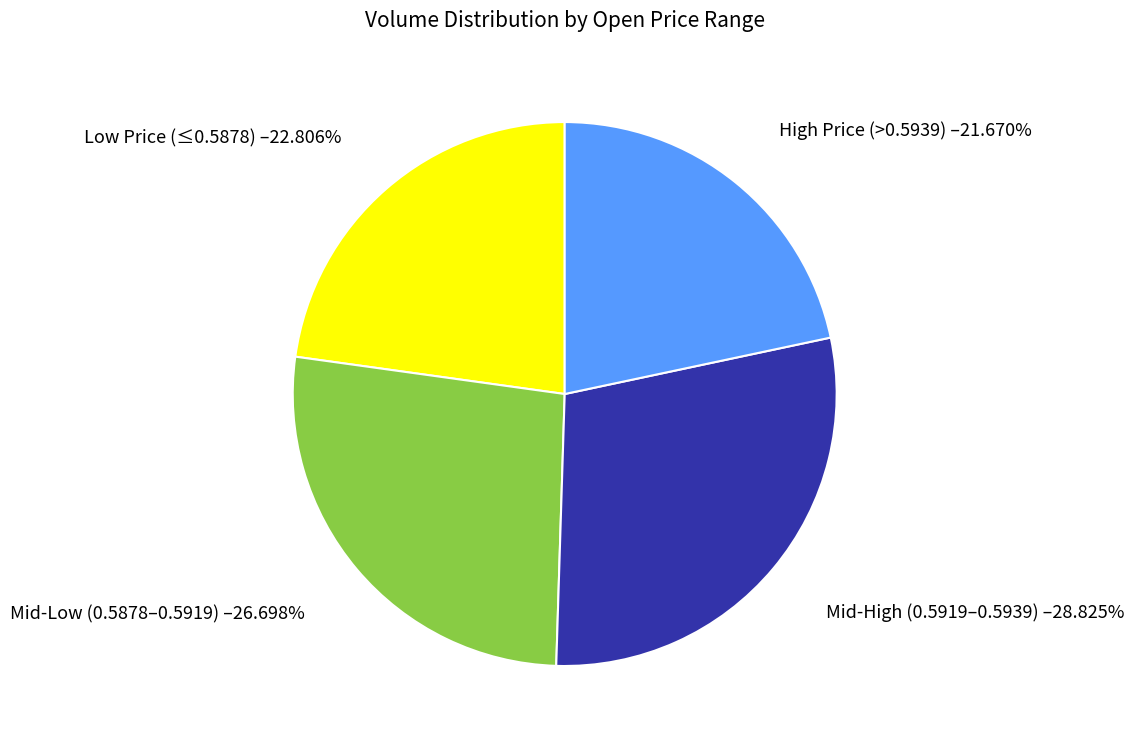

Is there any slice that represents more than half of the pie?

No